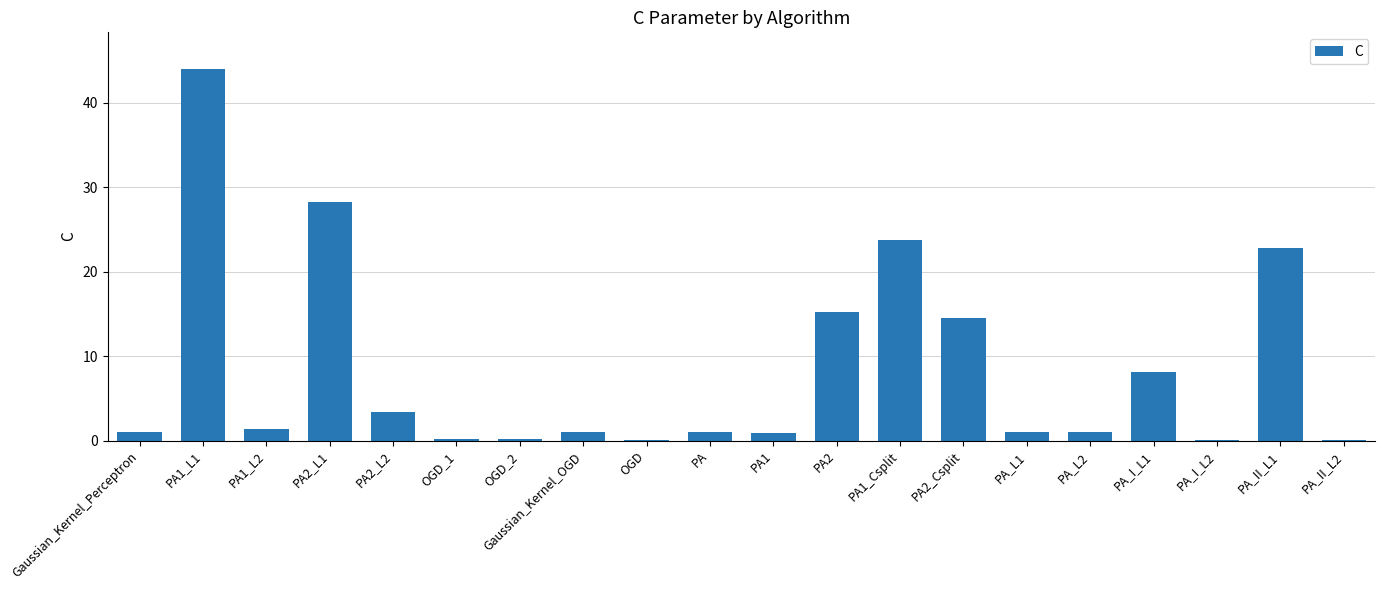

Which category has the highest value across all series?

PA1_L1